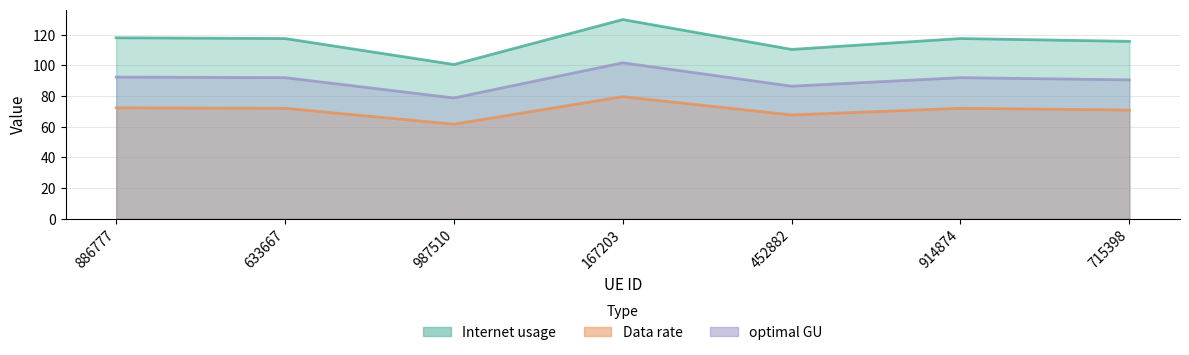

What is the label of the 6th point from the left?

914874